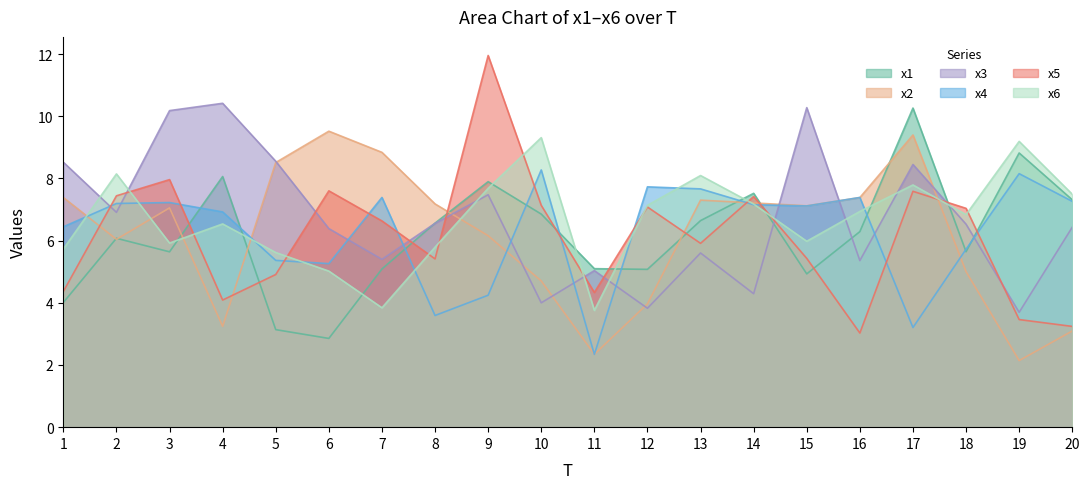

What is the value of the x3 point at the 17th from the left?

8.5